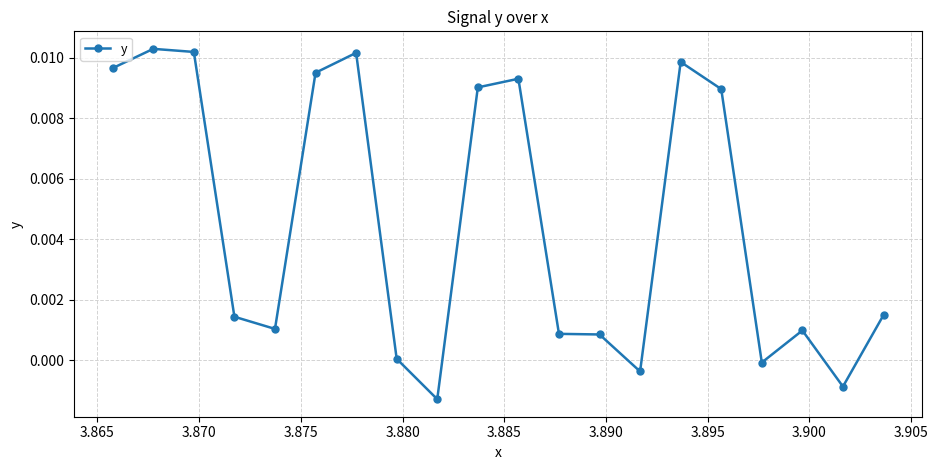

True or false: there are more than 0 points higher than both neighbors.

True